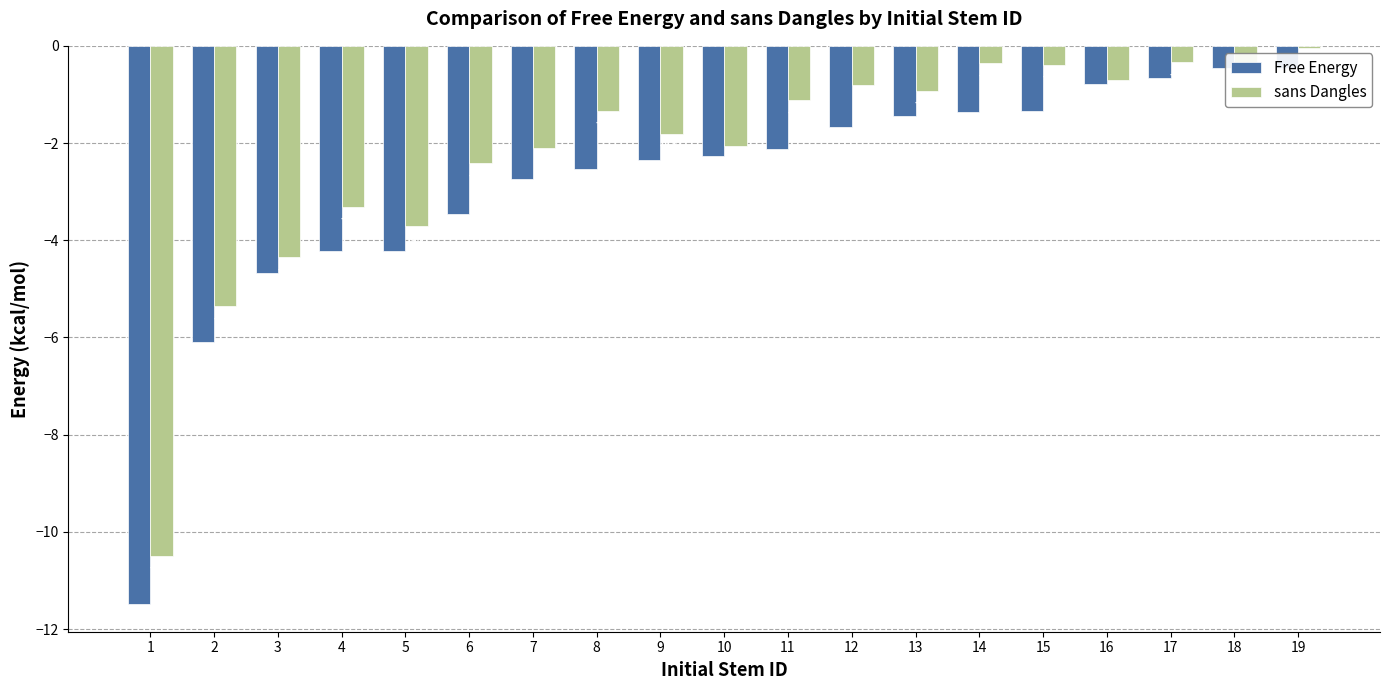

Does the chart contain stacked bars?

No